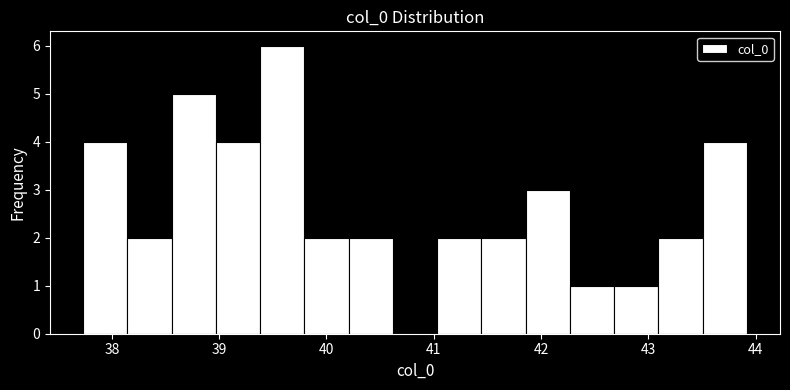

Over which range of the x-axis is the bar tallest?

39.4 to 39.8